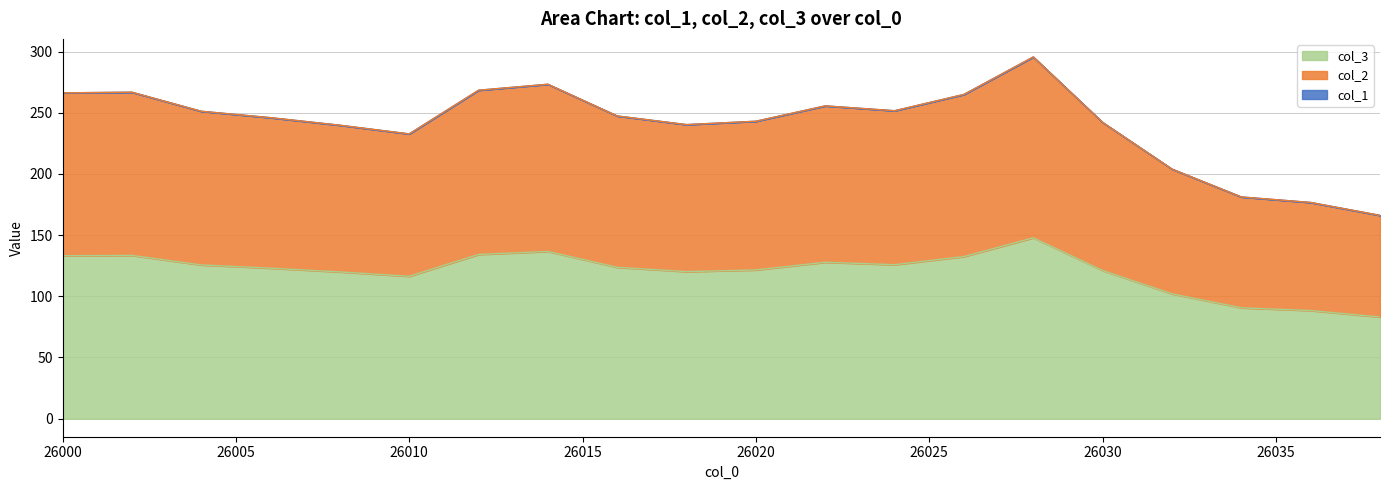

At which label does col_1 first exceed 222?

26000